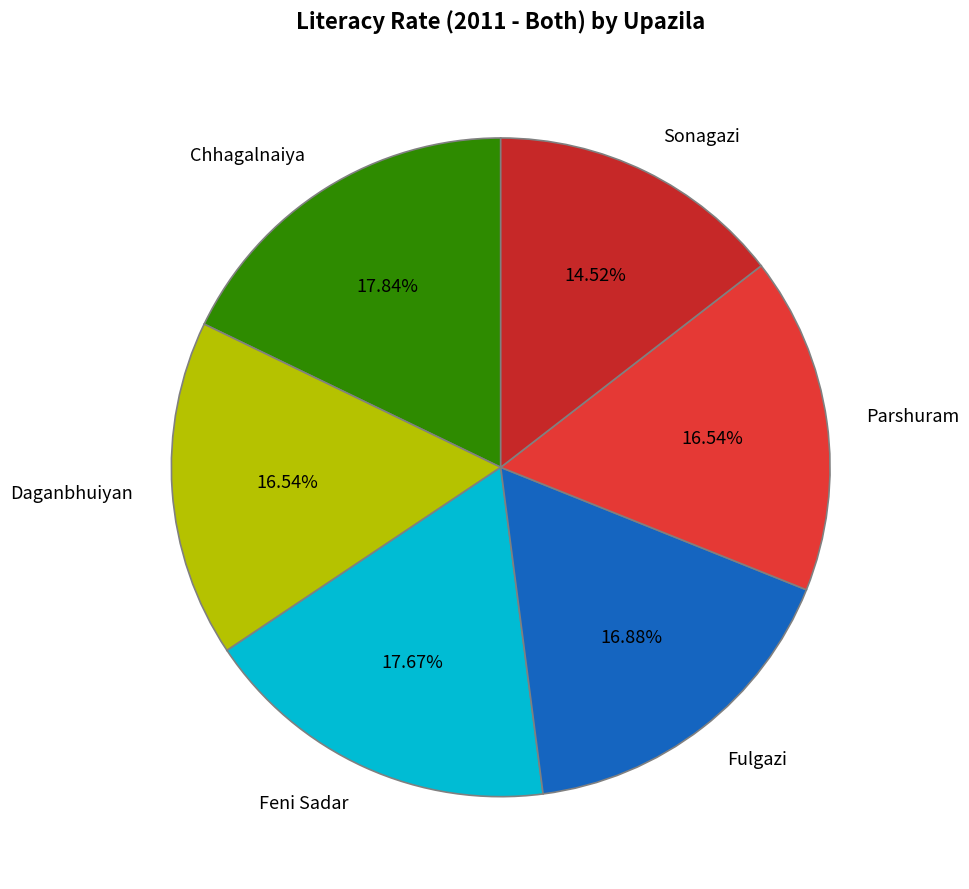

To the nearest percent, what percentage of the pie is Chhagalnaiya?

18%